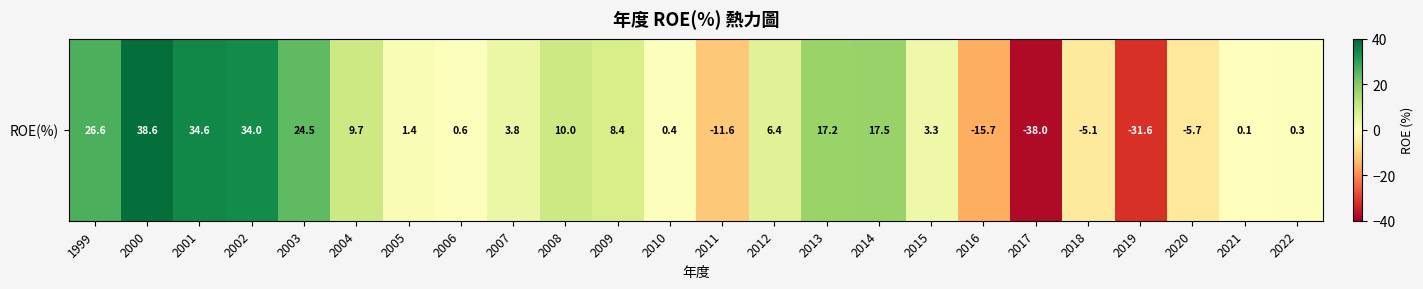

The value at 2011 is -11.6. True or false?

True